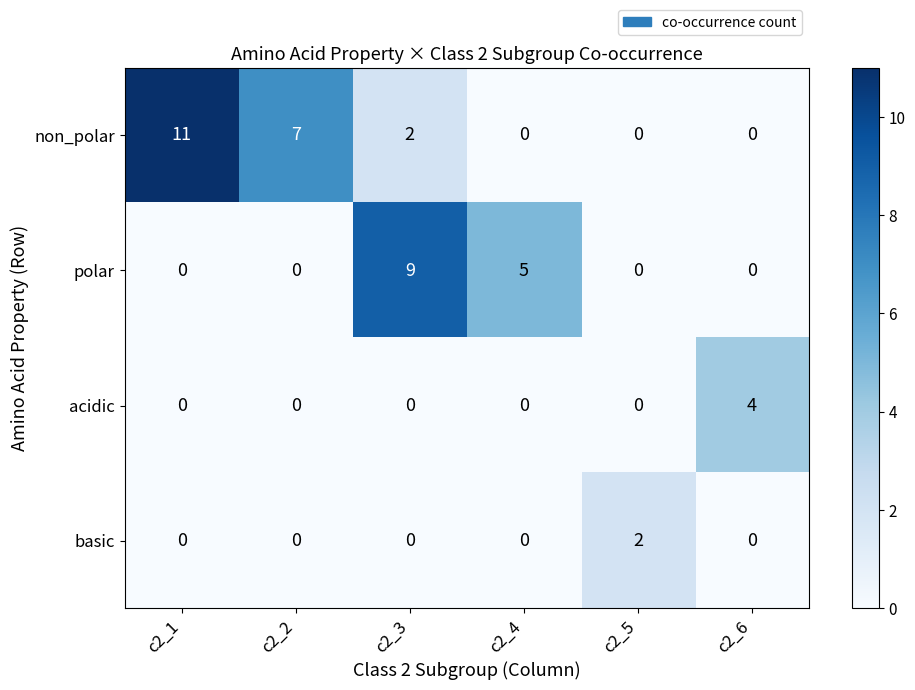

Rank the series by their maximum value, from lowest to highest.

basic, acidic, polar, non_polar